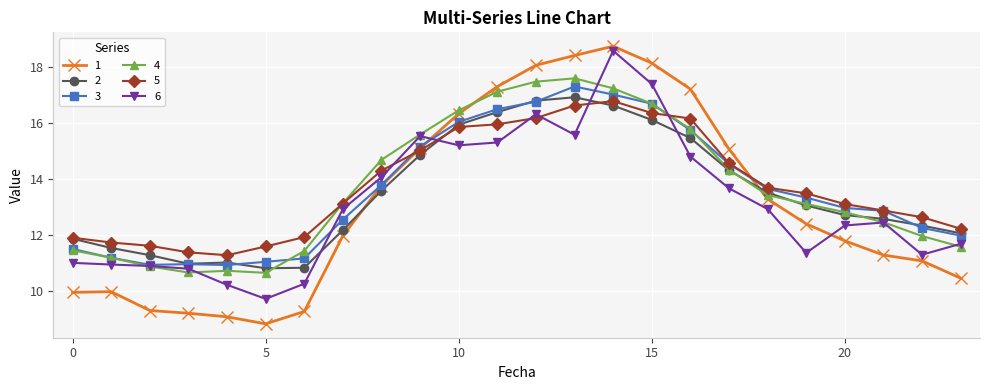

What is the smallest value displayed?

8.8